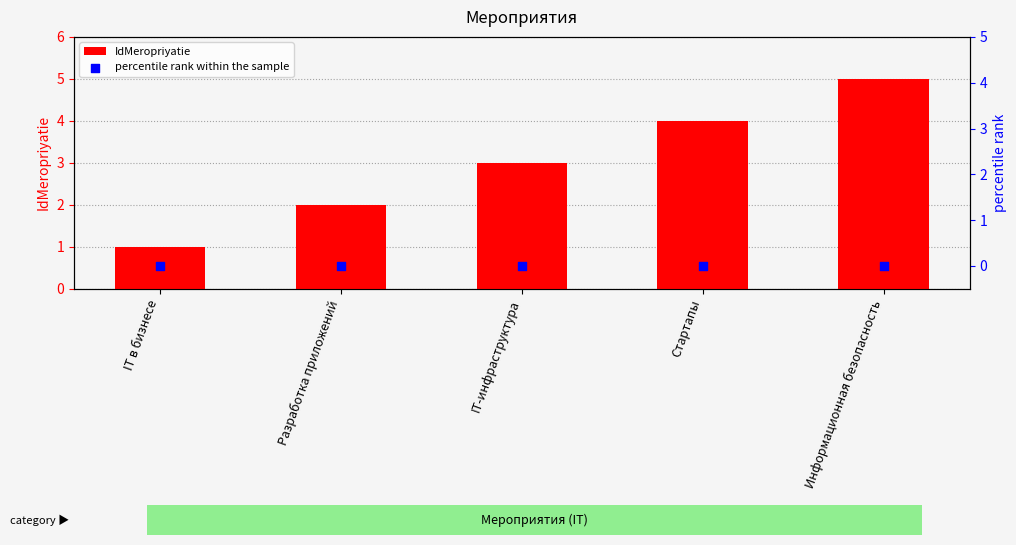

What is the total value across all series at Разработка приложений?

2